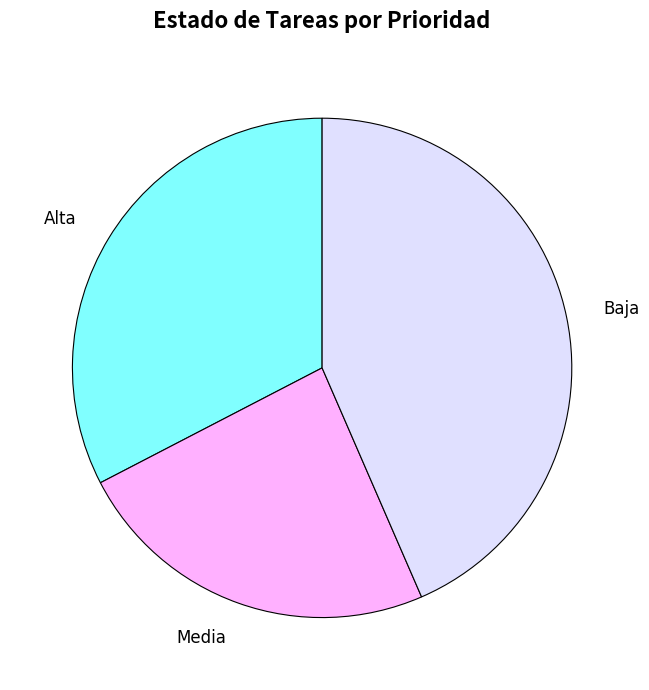

Between Media and Alta, which is larger?

Alta